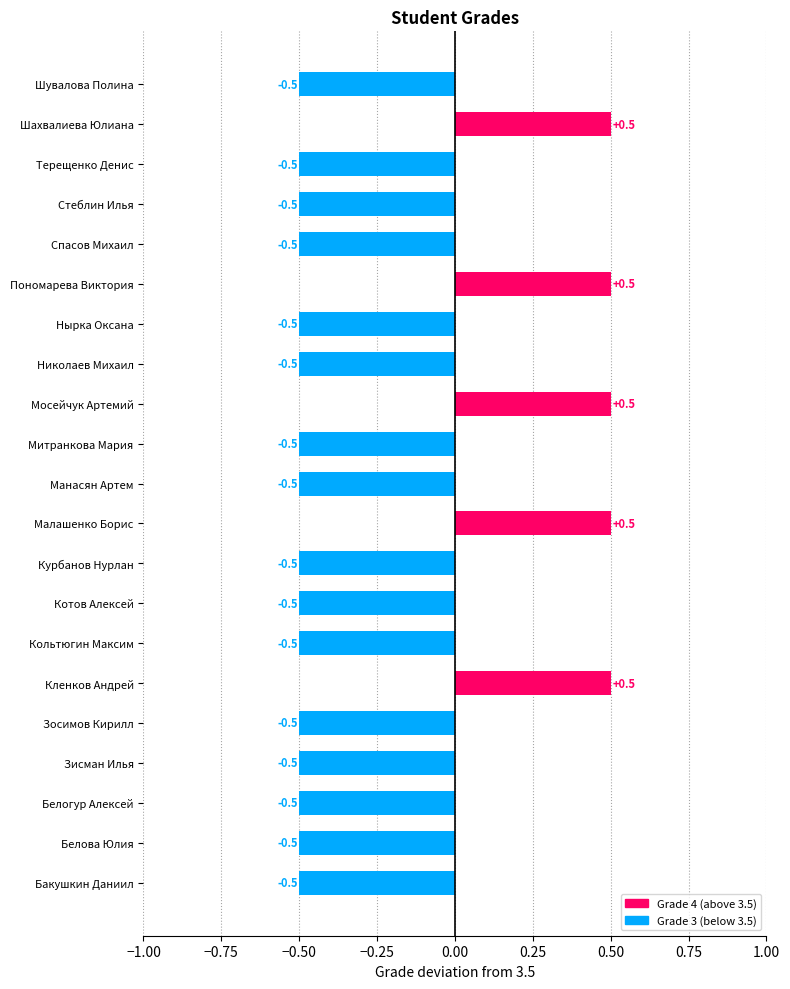

What is the difference between the maximum and minimum values?

1.0